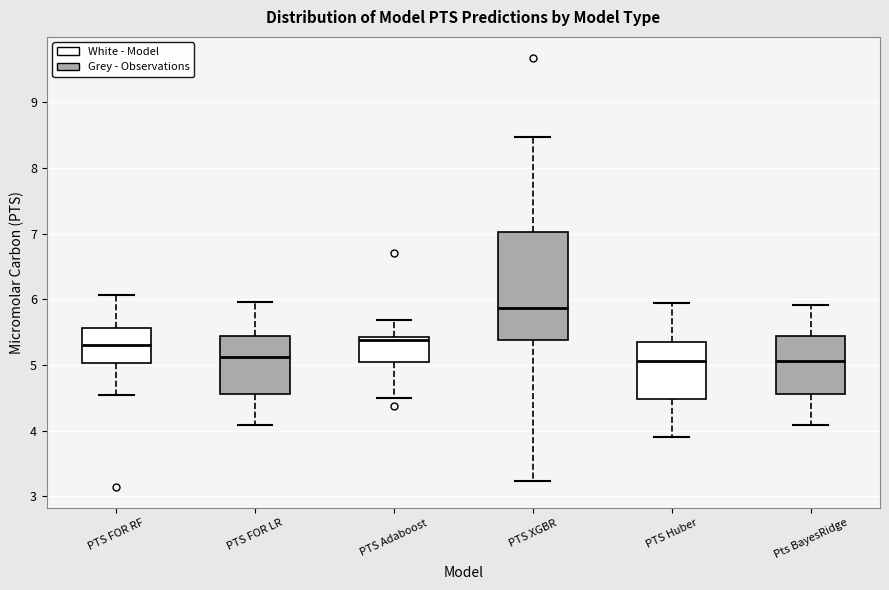

Reading left to right, transcribe this box plot: for each box, give where its median line is, the range the box spans, and where its two whiskers end, as read against the y-axis. The values are not printed on the chart, so give them approximately, as read against the axis.

PTS FOR RF: median 5.3, box 5.0 to 5.6, whiskers 4.5 to 6.1
PTS FOR LR: median 5.1, box 4.6 to 5.4, whiskers 4.1 to 6.0
PTS Adaboost: median 5.4 (just below the box's upper edge), box 5.0 to 5.4, whiskers 4.5 to 5.7
PTS XGBR: median 5.9, box 5.4 to 7.0, whiskers 3.2 to 8.5
PTS Huber: median 5.1, box 4.5 to 5.4, whiskers 3.9 to 5.9
Pts BayesRidge: median 5.1, box 4.6 to 5.4, whiskers 4.1 to 5.9